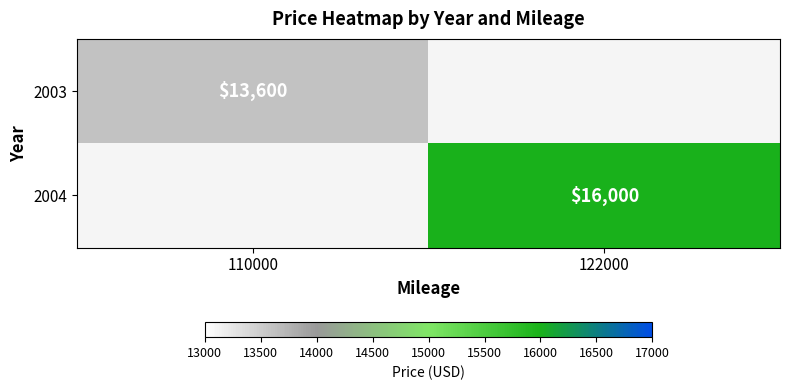

The 2004 series shows 23089 at 122000. True or false?

False